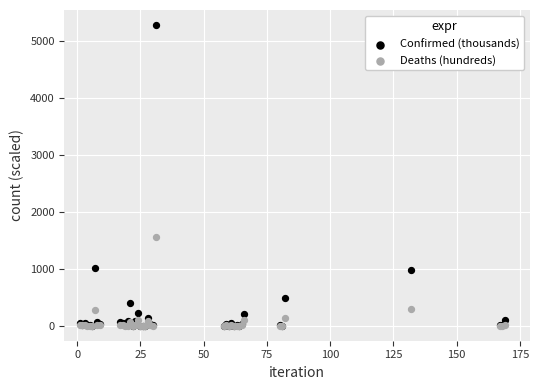

Across all series, what Y value is closest to 2636?

1548.4